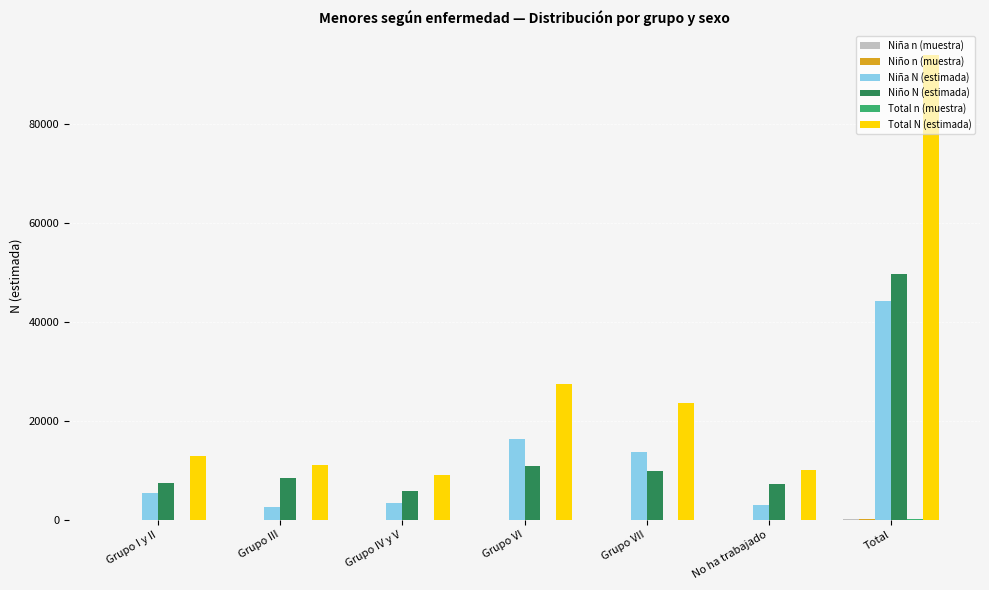

At which category does the chart reach its peak across all series?

Total